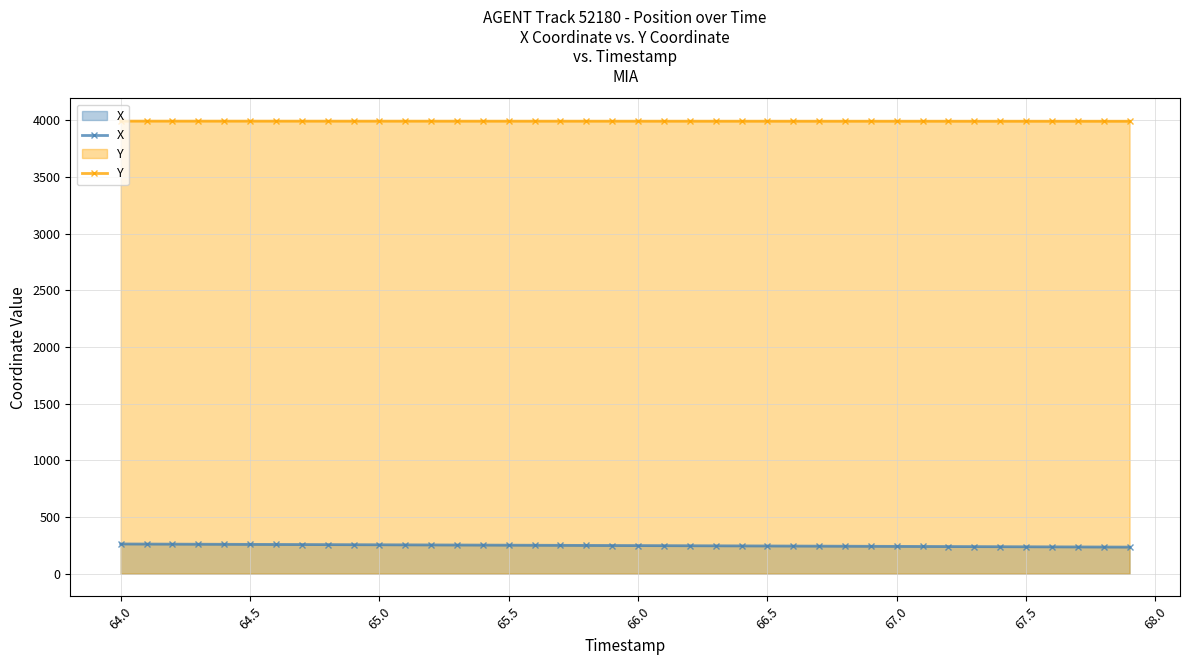

What is the average value of the Y series?

3991.7